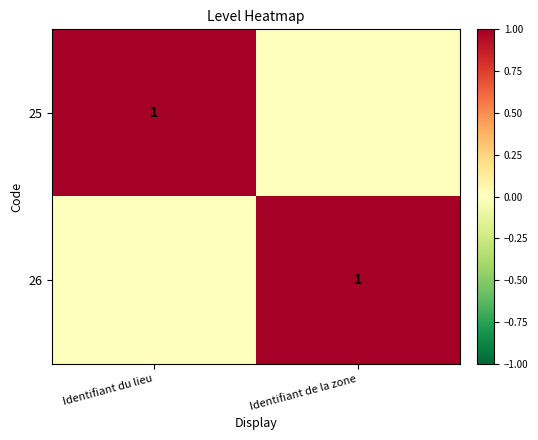

The value of 25 at Identifiant du lieu is 2. True or false?

False